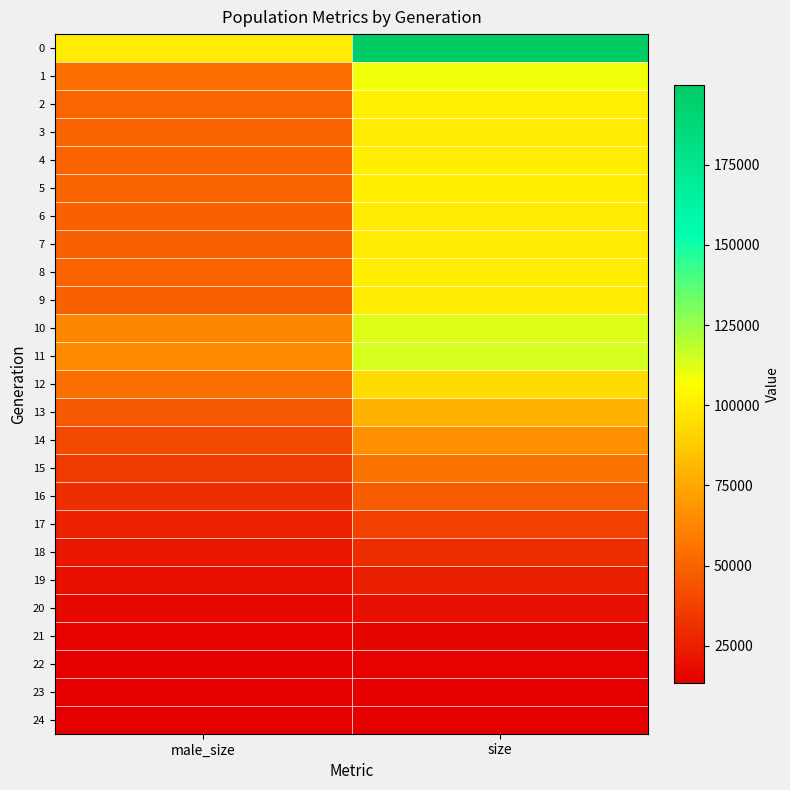

Rank the series at size from highest to lowest value.

0, 11, 10, 1, 2, 5, 8, 4, 3, 7, 9, 6, 12, 13, 14, 15, 16, 17, 18, 19, 20, 21, 22, 23, 24